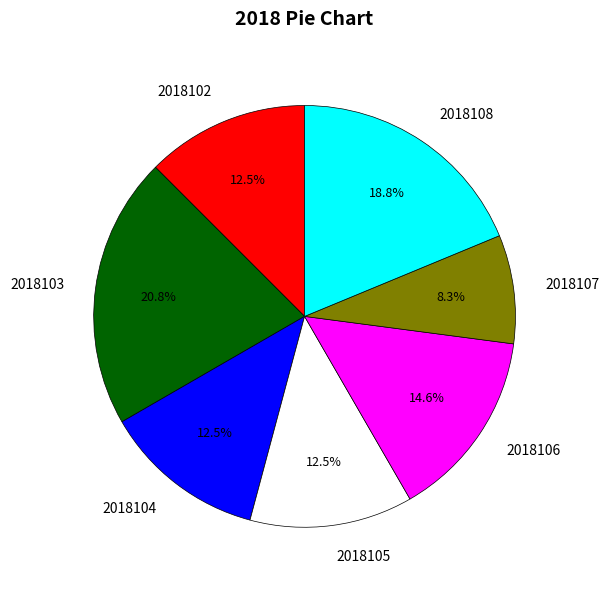

Which has a higher value, 2018103 or 2018106?

2018103